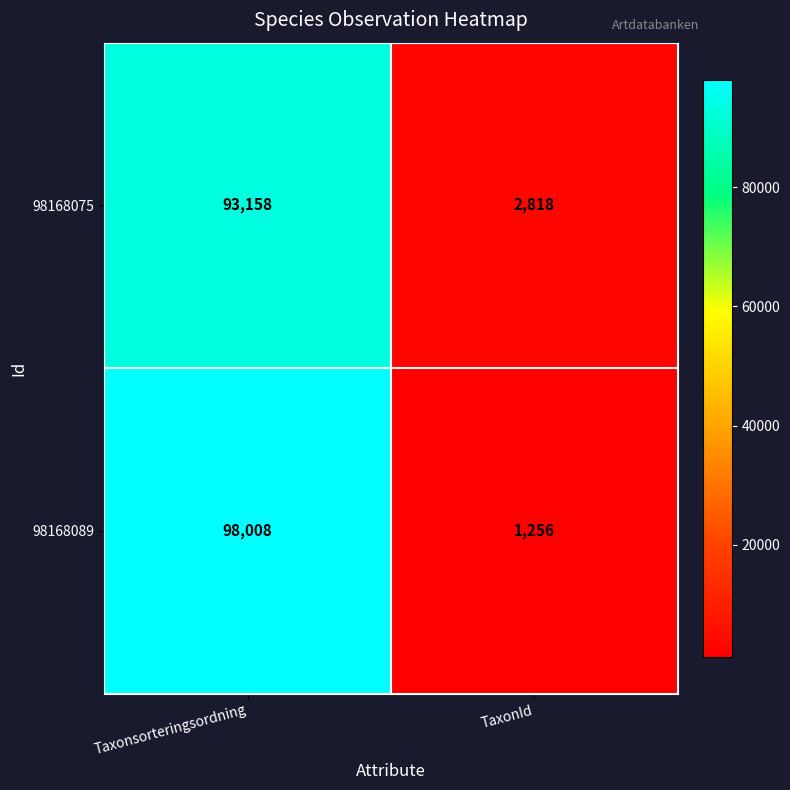

At which category does the chart reach its peak across all series?

Taxonsorteringsordning